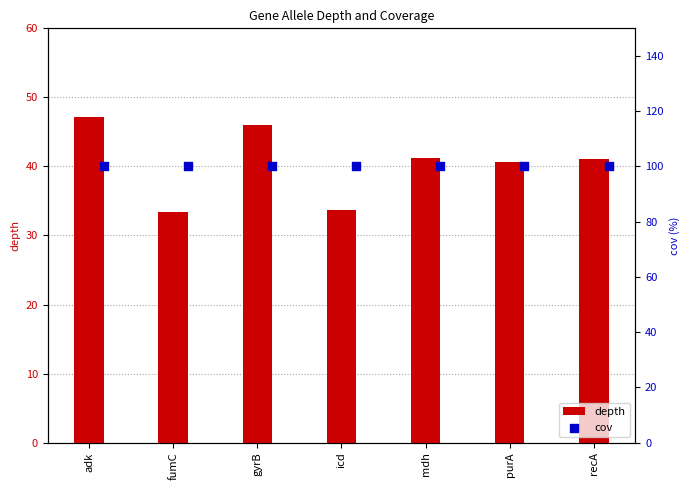

At how many categories does at least one series exceed 56?

7